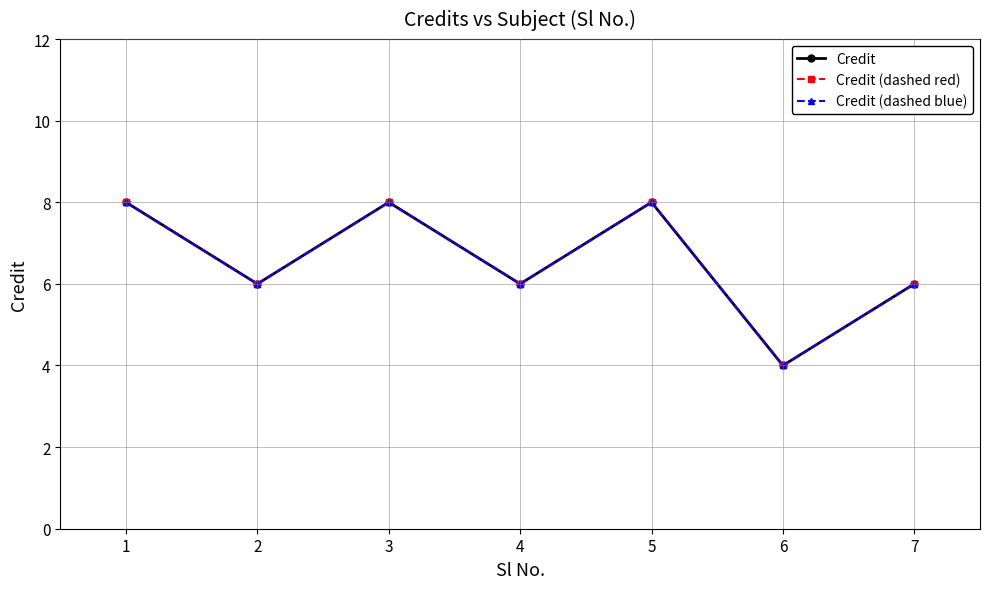

Reading right to left, list all the values displayed in this chart.

Credit: 6	4	8	6	8	6	8
Credit (dashed red): 6	4	8	6	8	6	8
Credit (dashed blue): 6	4	8	6	8	6	8